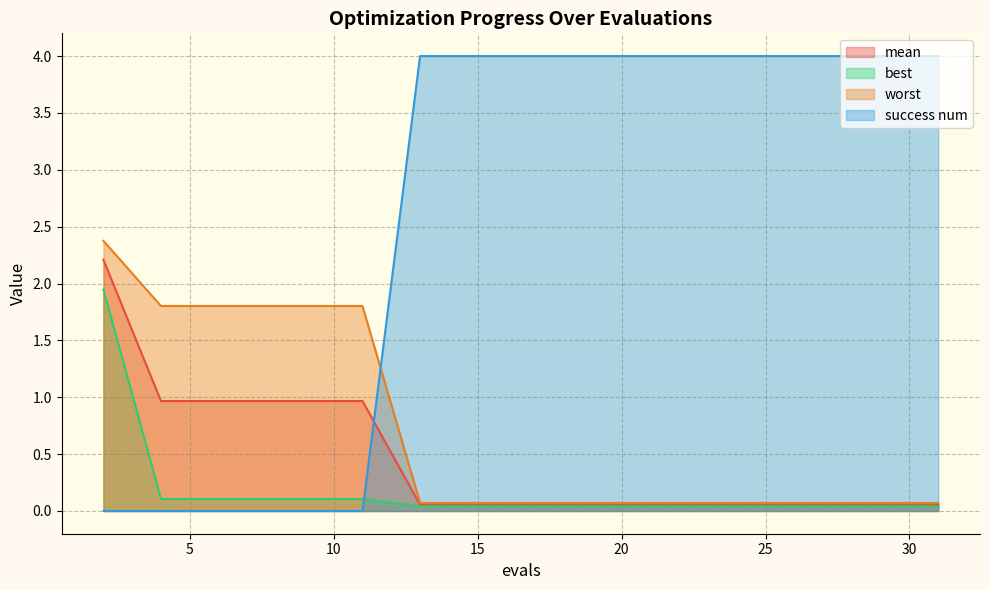

Which series has the largest total across all categories?

success num